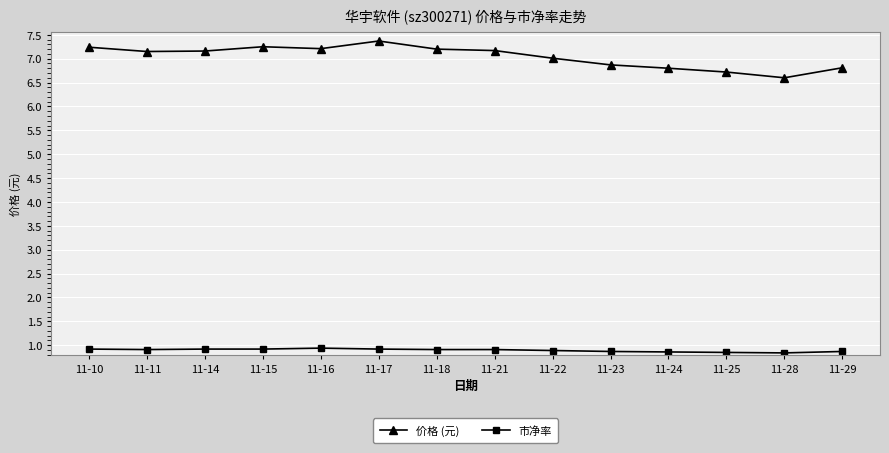

Which category has the highest value across all series?

11-17